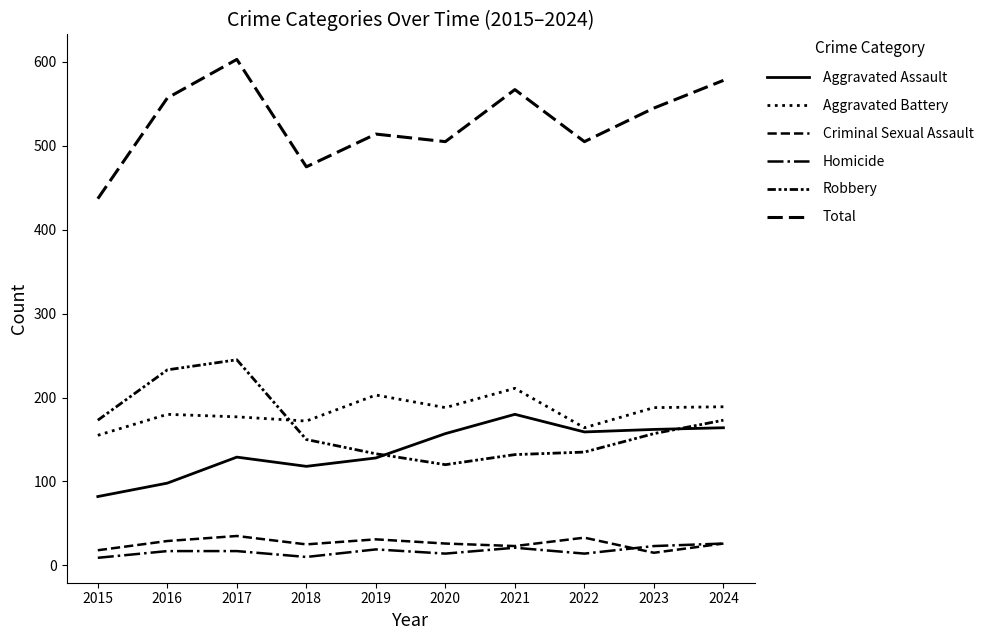

Where is Homicide nearest to the value 17?

2016